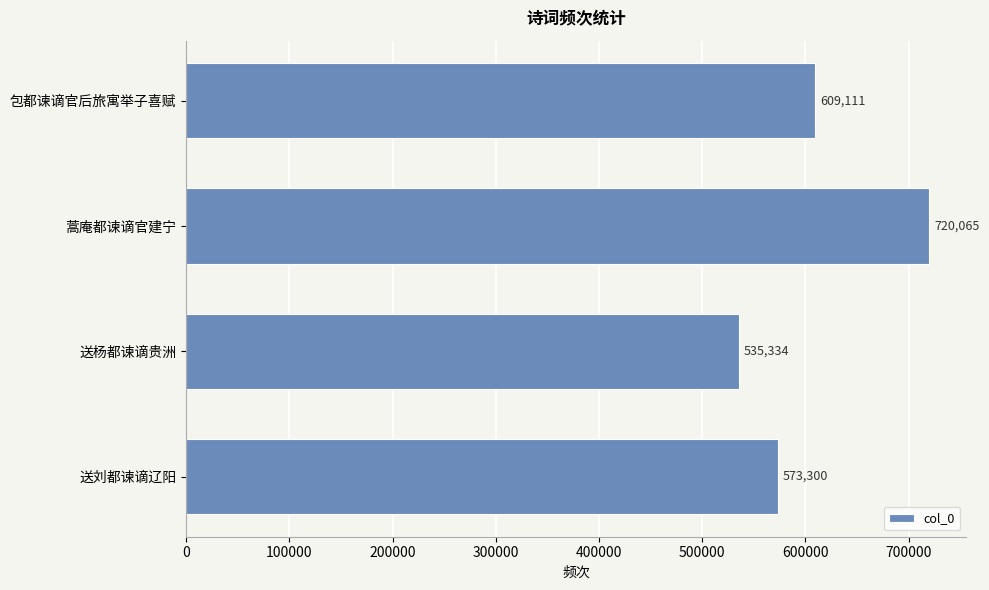

Rank the categories by value from highest to lowest.

蒿庵都谏谪官建宁, 包都谏谪官后旅寓举子喜赋, 送刘都谏谪辽阳, 送杨都谏谪贵洲